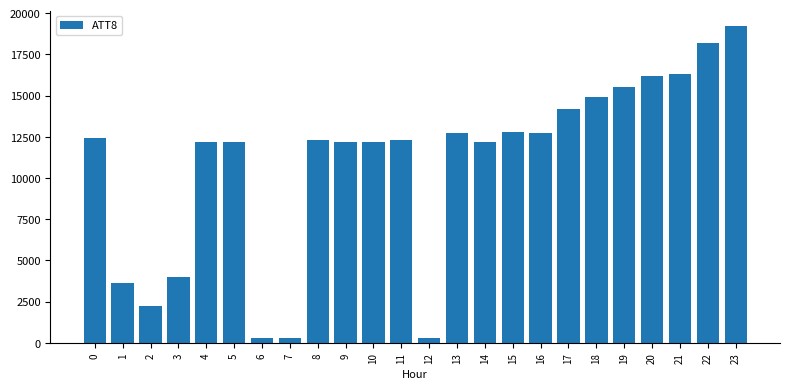

What is the maximum value shown in the chart?

19200